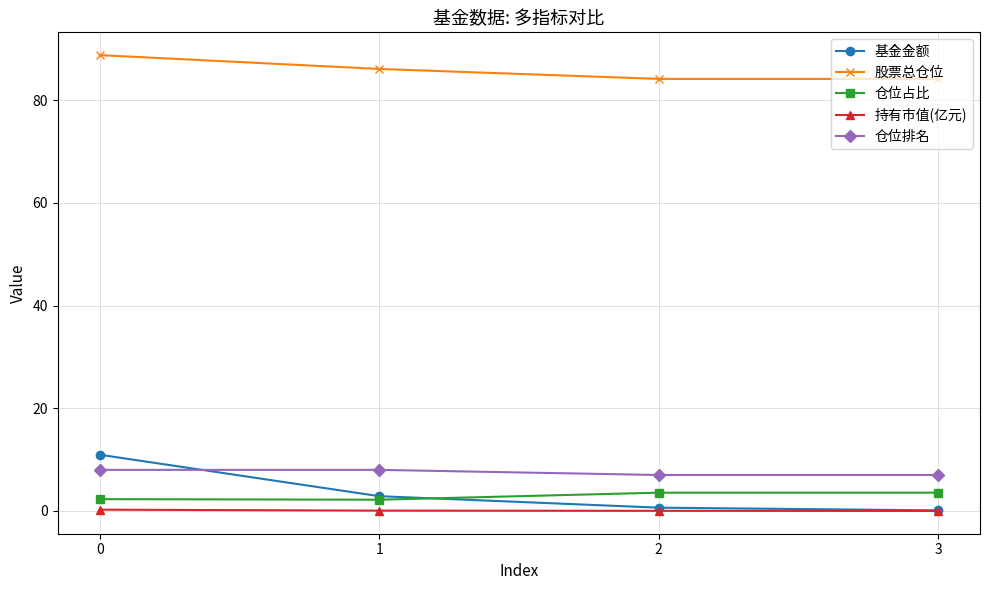

What are all the series names shown in the legend?

基金金额, 股票总仓位, 仓位占比, 持有市值(亿元), 仓位排名